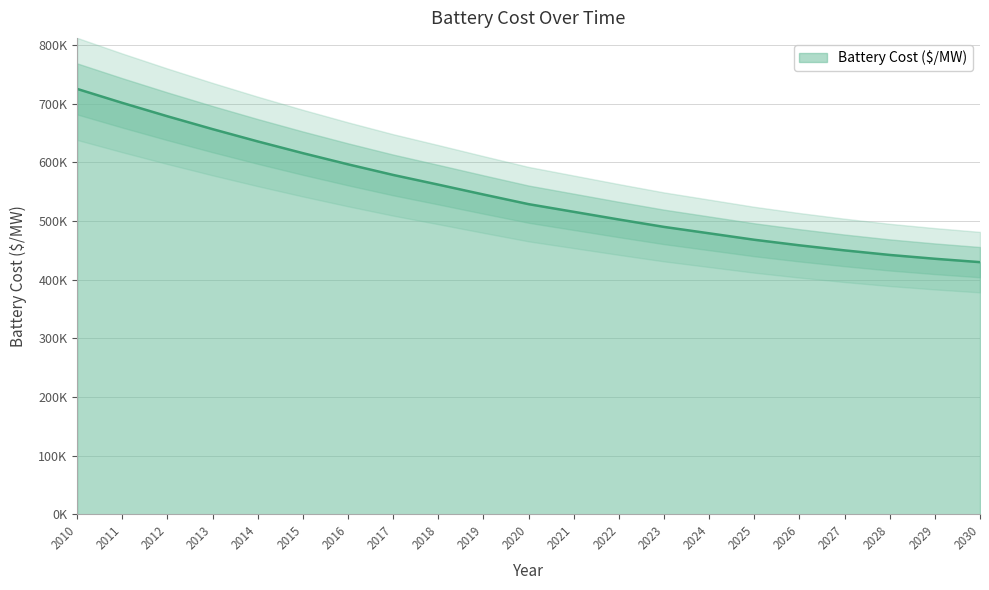

Reading right to left, what are all the values shown in this chart?

2030=429848.2	2029=435606.3	2028=442128.2	2027=449908.2	2026=458538.2	2025=468017.7	2024=478998.2	2023=489934.9	2022=502568.2	2021=515659.6	2020=528728.2	2019=545192.0	2018=561998.2	2017=578532.0	2016=596629.9	2015=615679.6	2014=635681.3	2013=656634.9	2012=678540.3	2011=701397.7	2010=725207.0